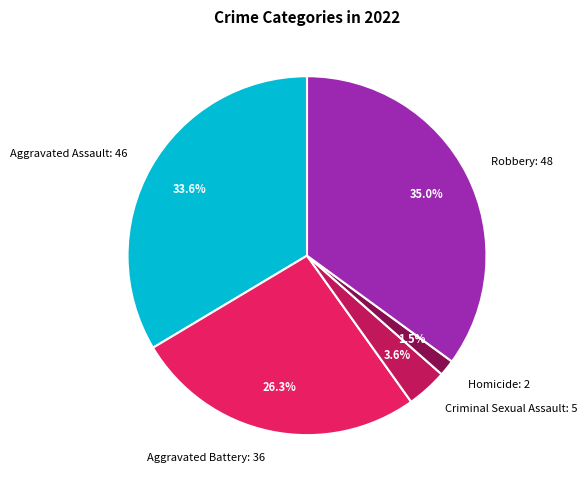

What percentage is NOT represented by Robbery?

65.0%